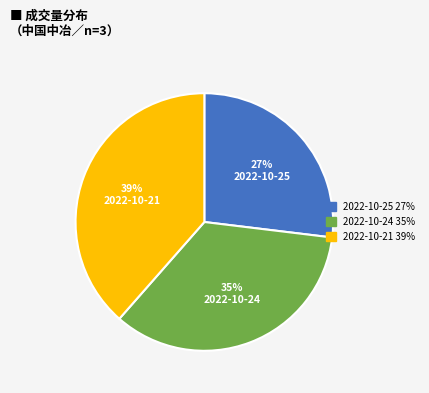

To the nearest percent, what portion does 2022-10-24 represent?

35%